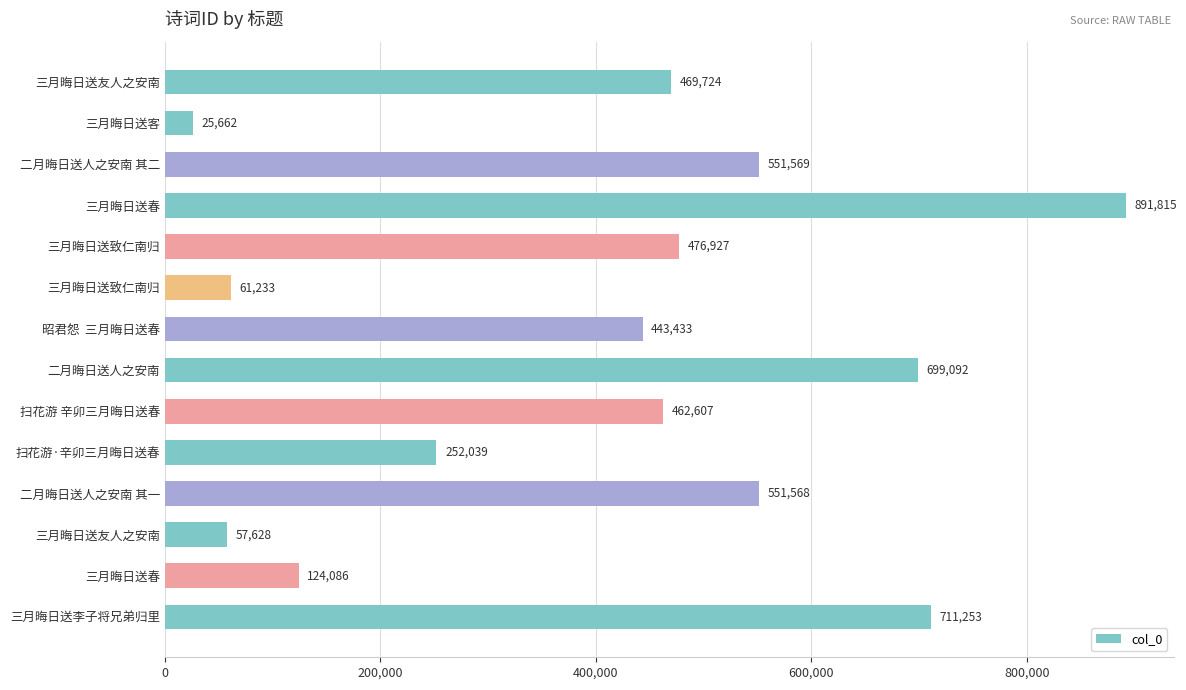

At which category does the chart reach its minimum across all series?

三月晦日送客